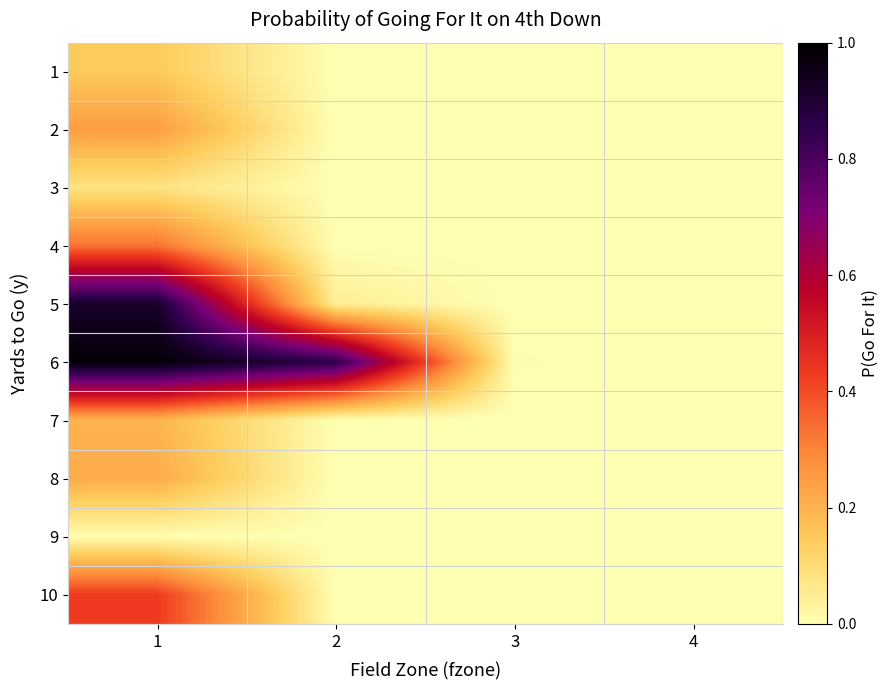

Reading right to left, extract all data points from this chart.

1: 4=0.0	3=0.0	2=0.0	1=0.1
2: 4=0.0	3=0.0	2=0.0	1=0.2
3: 4=0.0	3=0.0	2=0.0	1=0.1
4: 4=0.0	3=0.0	2=0.0	1=0.3
5: 4=0.0	3=0.0	2=0.0	1=0.9
6: 4=0.0	3=0.0	2=0.9	1=1.0
7: 4=0.0	3=0.0	2=0.0	1=0.2
8: 4=0.0	3=0.0	2=0.0	1=0.2
9: 4=0.0	3=0.0	2=0.0	1=0.0
10: 4=0.0	3=0.0	2=0.0	1=0.4